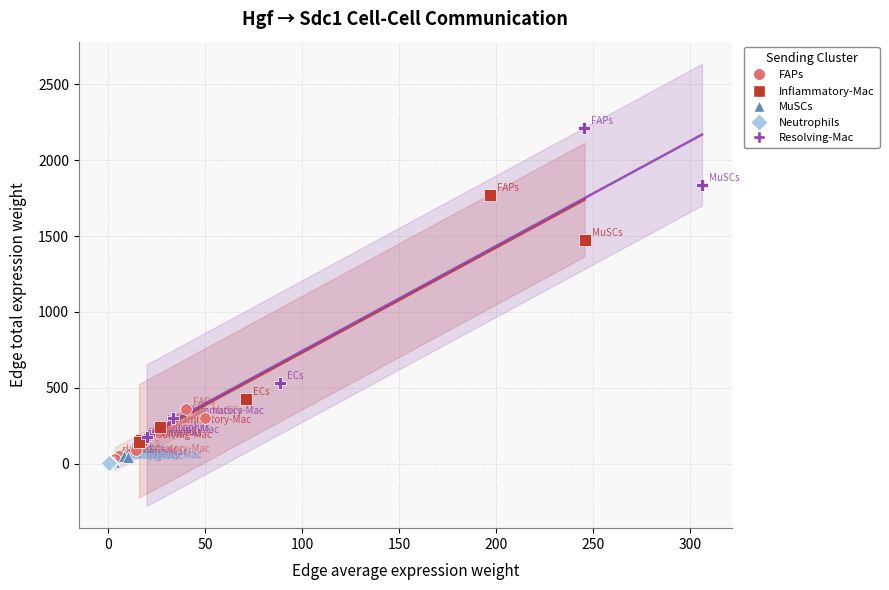

Which series has the widest spread of Y values?

Resolving-Mac